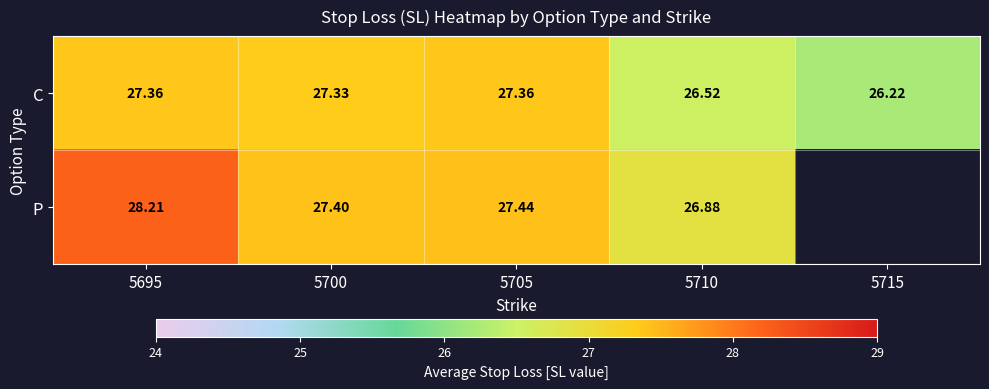

What is the sum of the C values at 5695 and 5700?

54.7